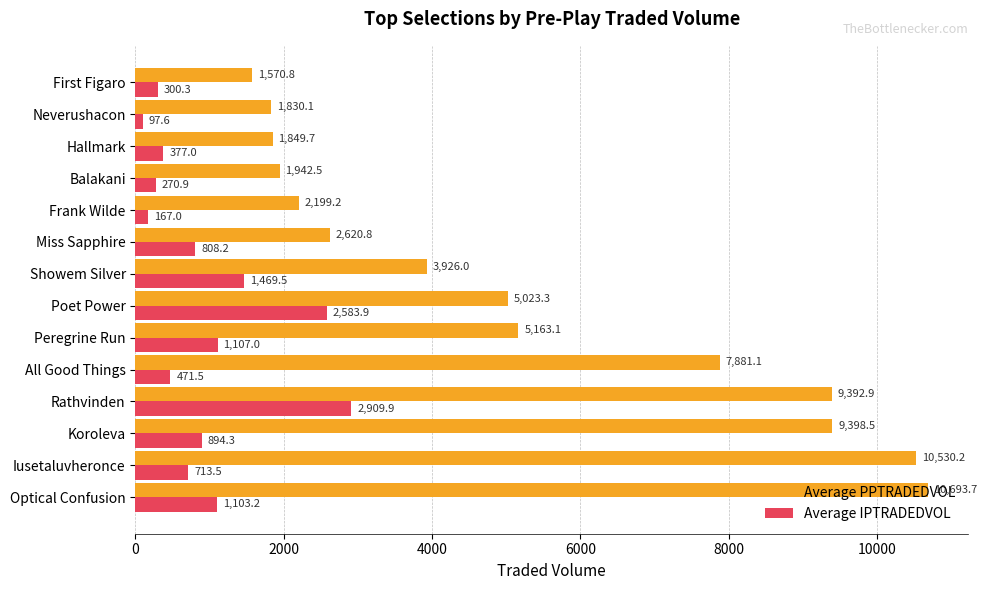

What is the sum of the Average PPTRADEDVOL values at Hallmark and All Good Things?

9730.8